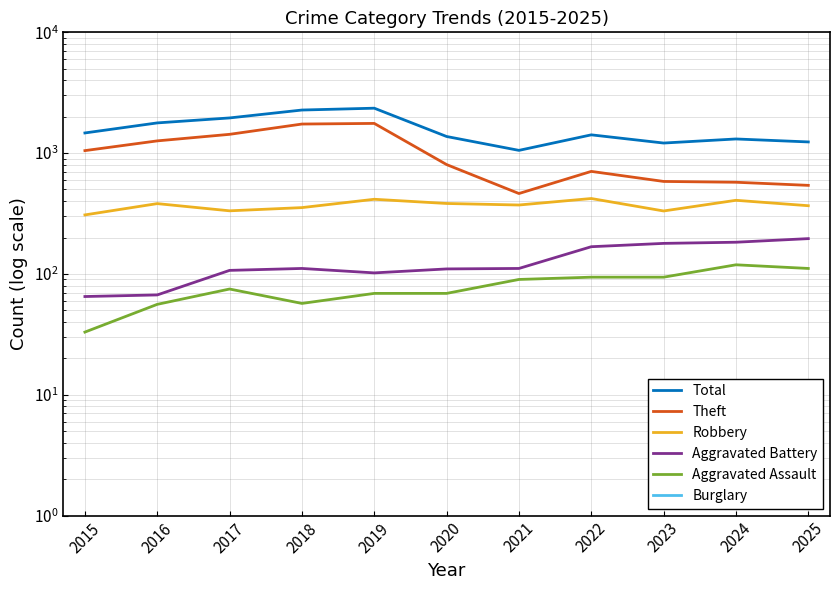

Does the chart display data point markers on the line(s)?

No